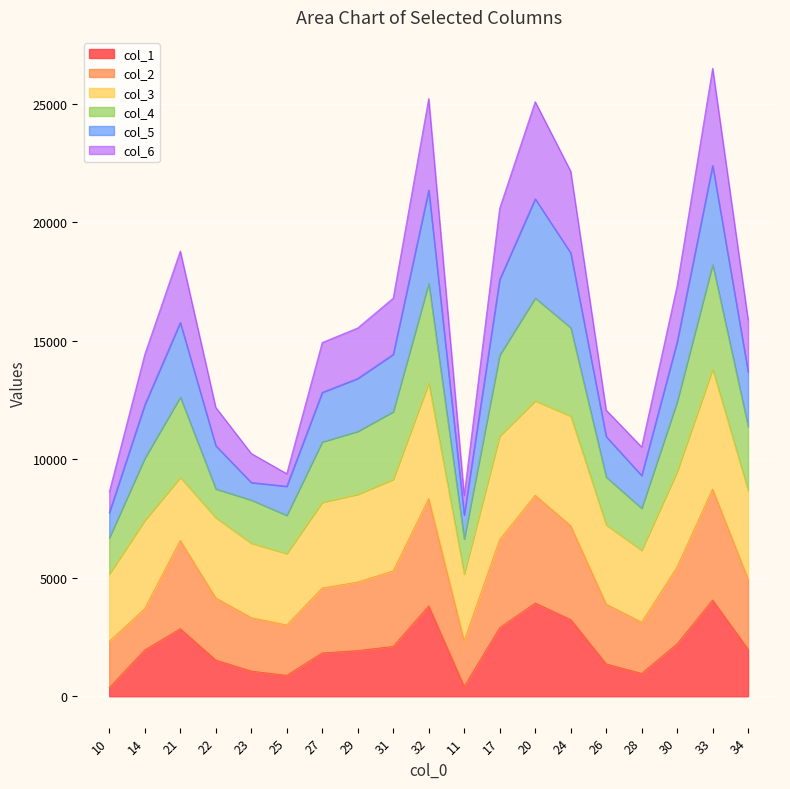

True or false: col_1 has a value of 1526 at 22.

True